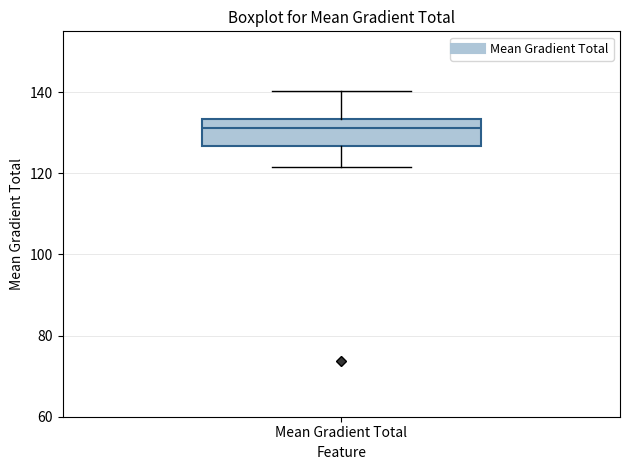

Transcribe this box plot: give where the median line is, the range the box spans, and where the two whiskers end, as read against the y-axis. The values are not printed on the chart, so give them approximately, as read against the axis.

median 132, box 126 to 134, whiskers 122 to 140